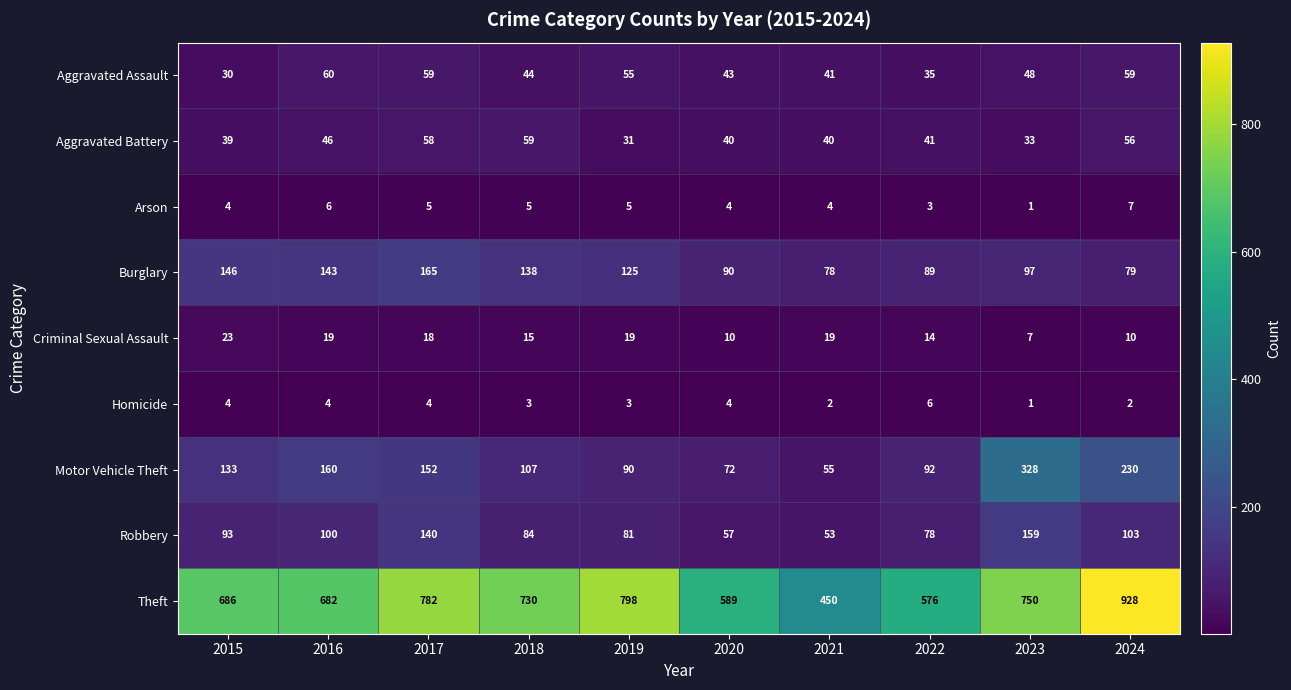

True or false: Criminal Sexual Assault has a value of 5 at 2017.

False